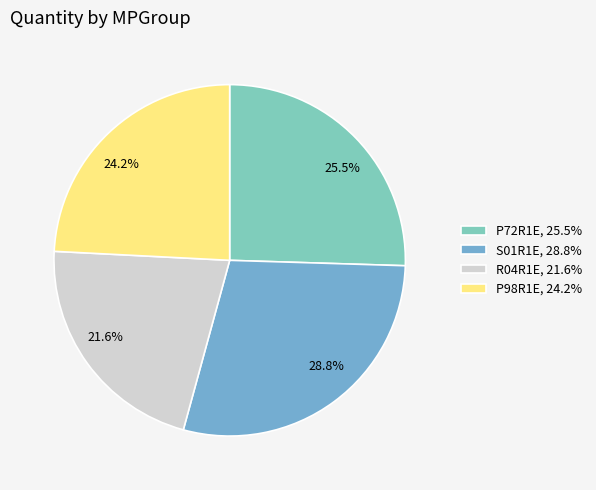

What is the total percentage of S01R1E and P72R1E?

54.2%